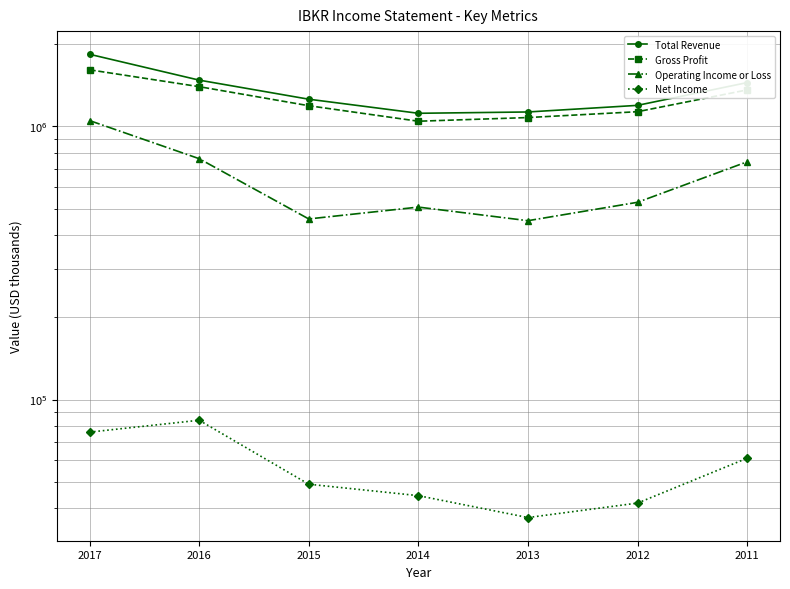

What is the lowest value of the Gross Profit series?

1043300